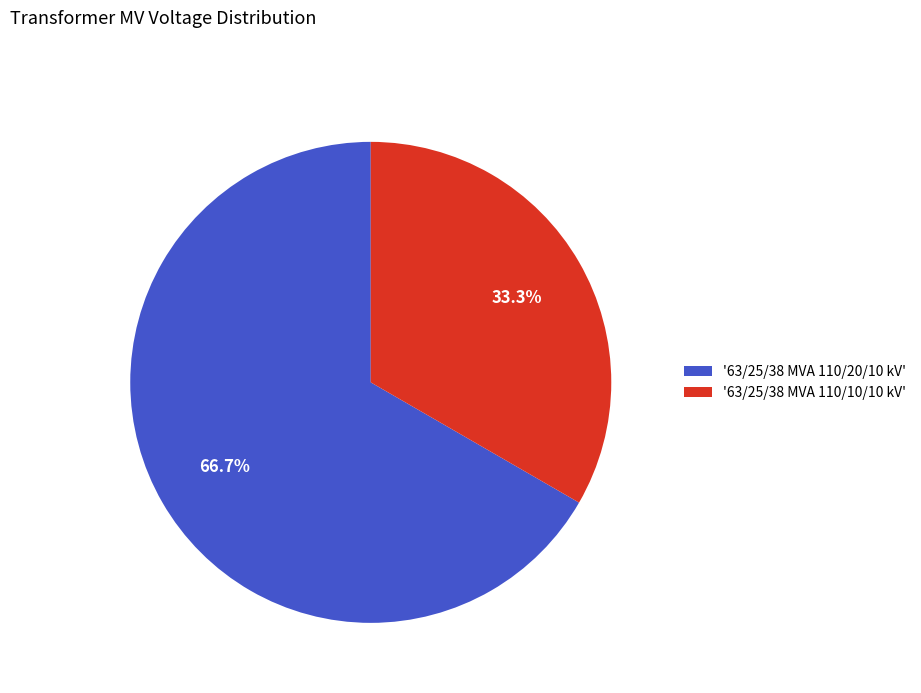

Which has a higher value, '63/25/38 MVA 110/10/10 kV' or '63/25/38 MVA 110/20/10 kV'?

'63/25/38 MVA 110/20/10 kV'